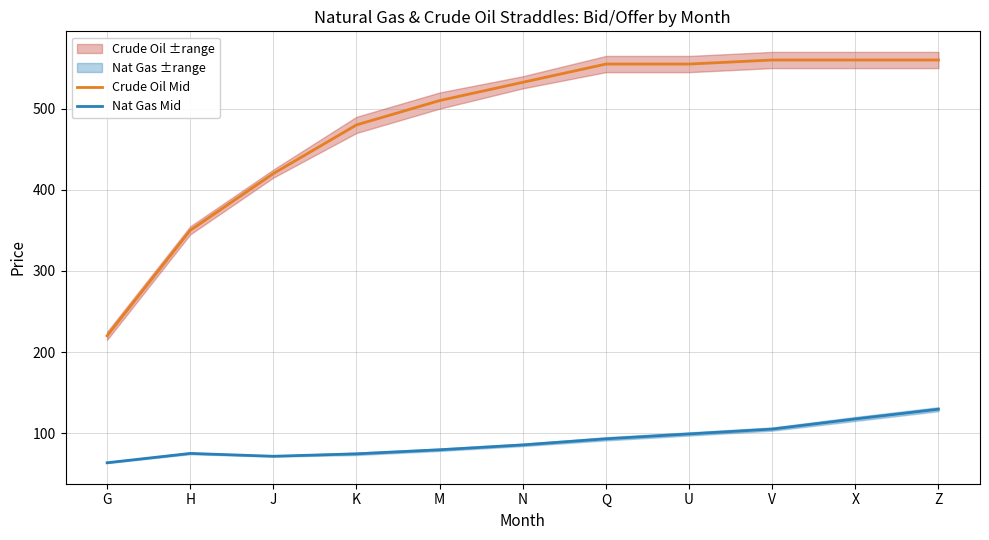

Which series has the largest total across all categories?

Crude Oil Mid